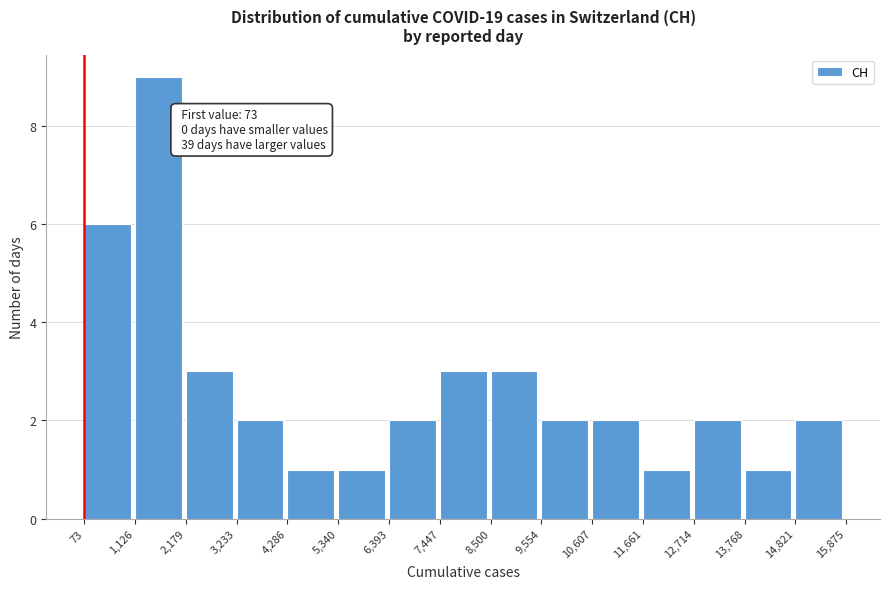

Over which range of the x-axis is the bar tallest?

1,126 to 2,179